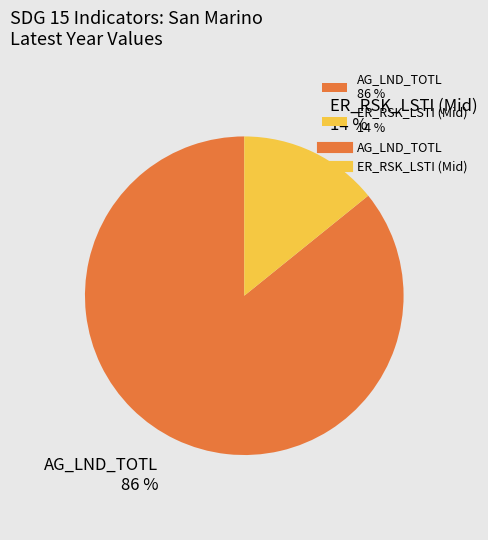

The AG_LND_TOTL 86 % slice represents 94% of the pie. True or false?

False